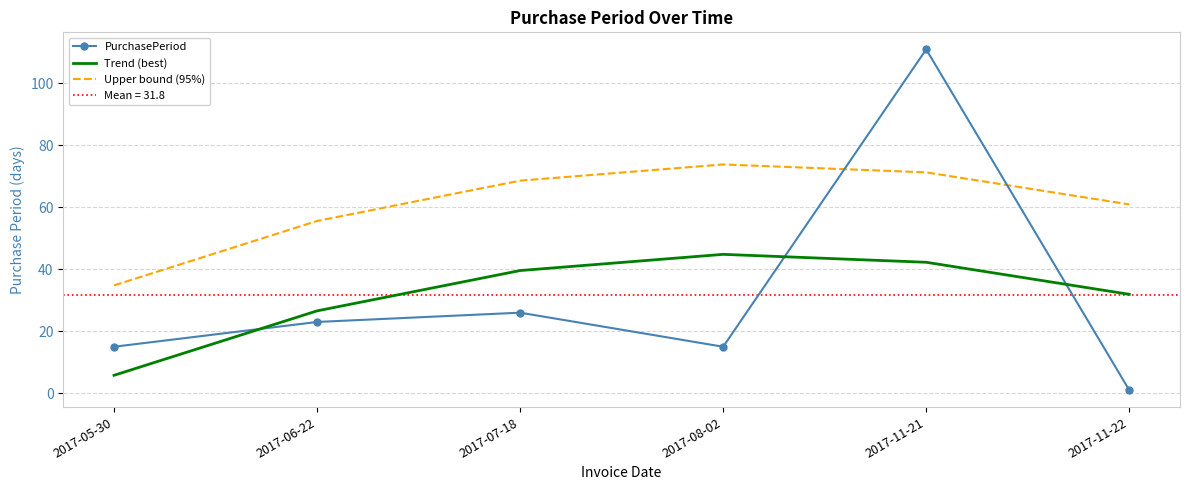

True or false: Trend (best) and PurchasePeriod intersect in this chart.

True